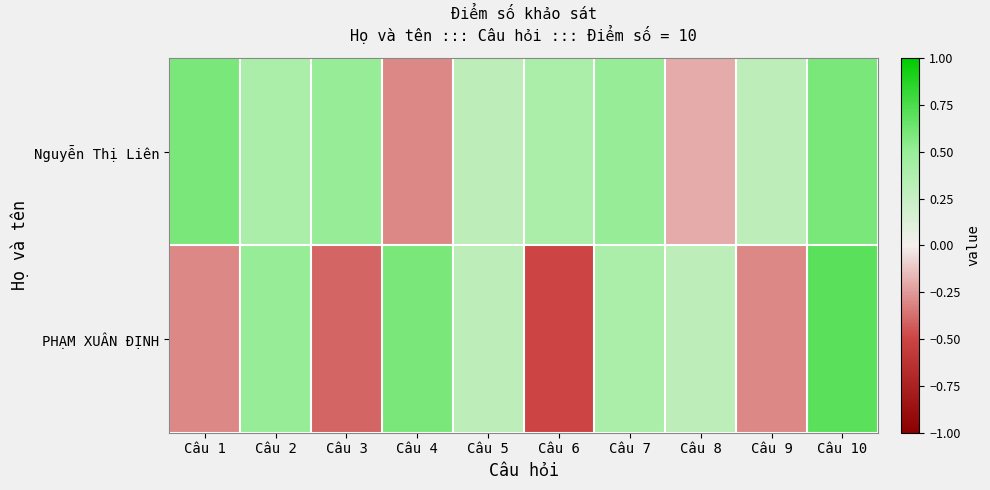

Rank the series by their maximum value, from highest to lowest.

PHẠM XUÂN ĐỊNH, Nguyễn Thị Liên